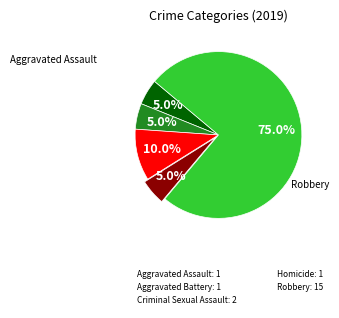

Which category has the biggest portion of the pie?

Robbery